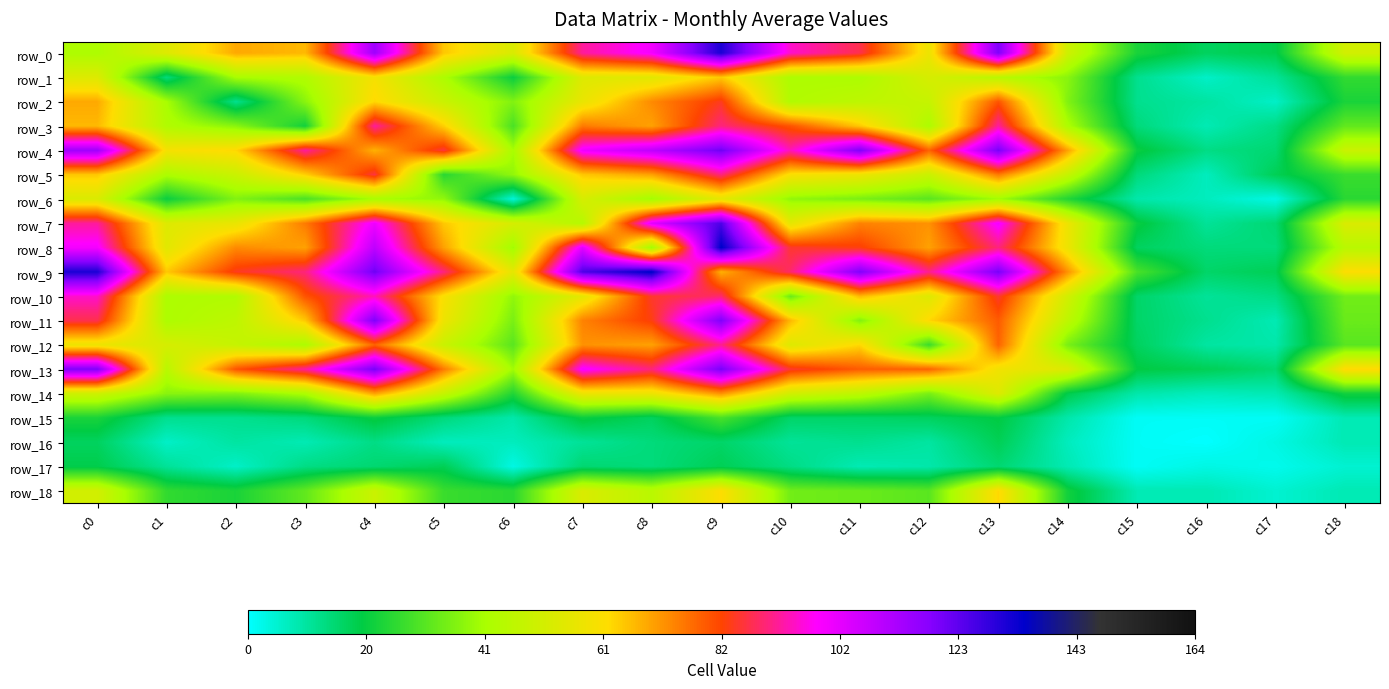

List the series in order of their peak value, highest first.

row_8, row_9, row_0, row_7, row_4, row_13, row_11, row_10, row_3, row_12, row_5, row_2, row_14, row_1, row_18, row_6, row_15, row_17, row_16